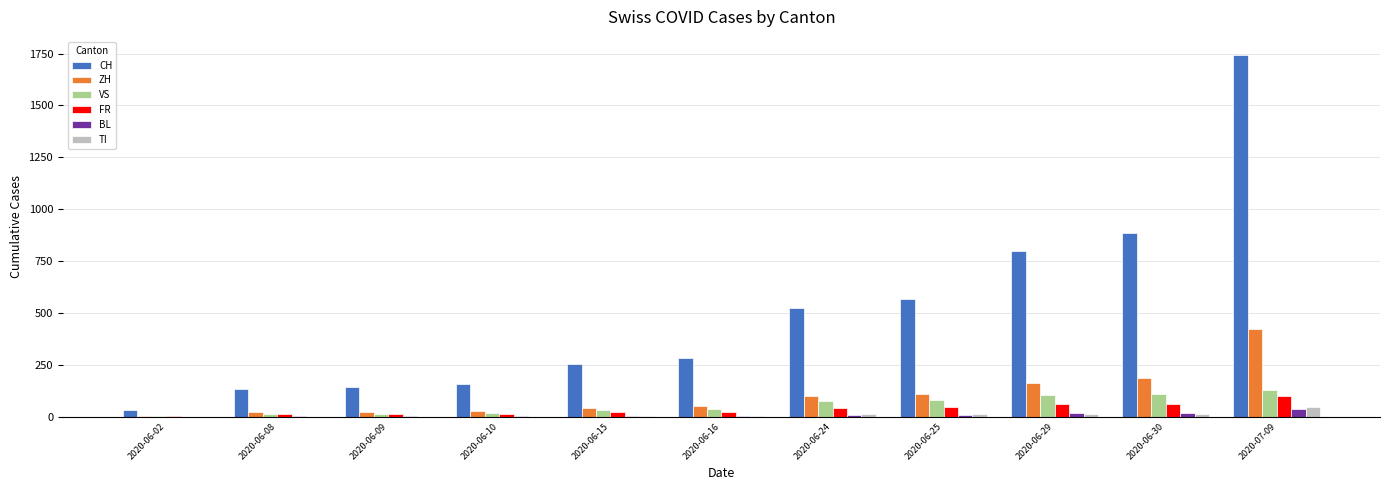

Is the value of VS at 2020-06-30 greater than the value of ZH at 2020-07-09?

No